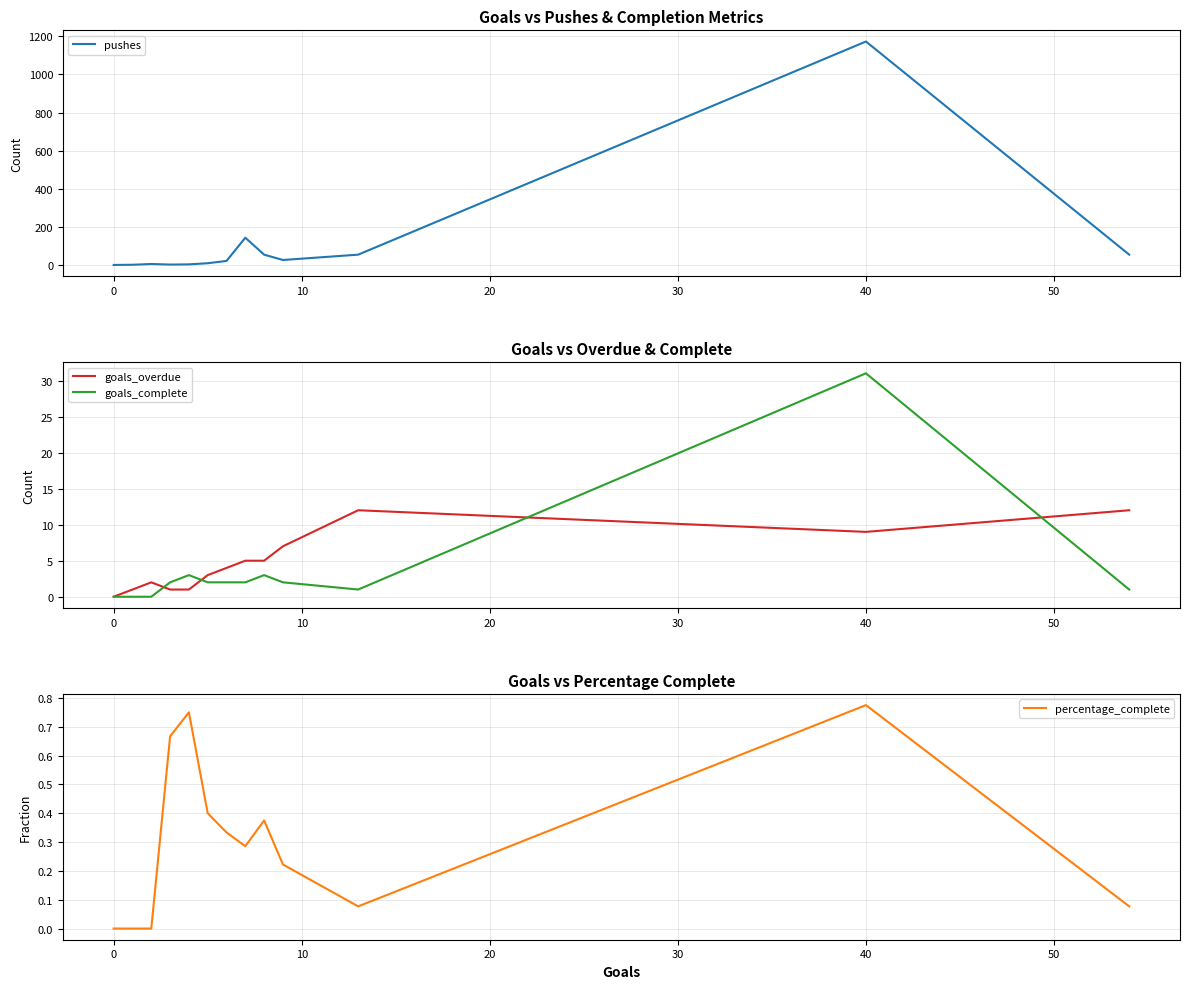

What is the highest value of the pushes series?

1173